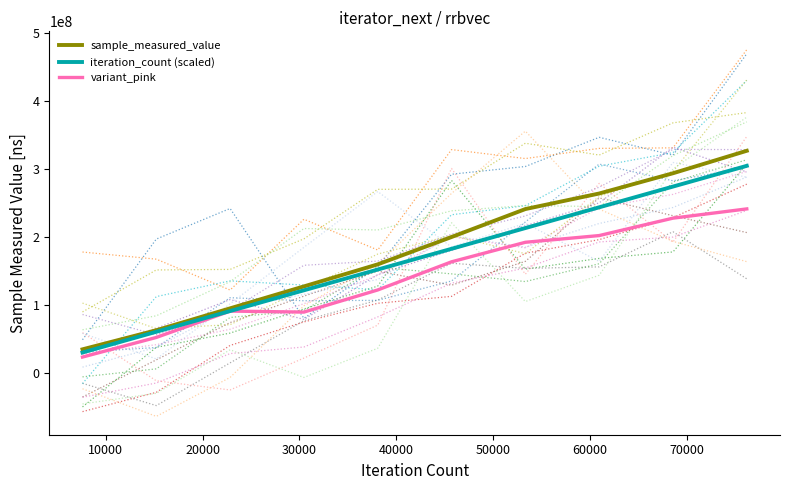

What is the minimum value for sample_measured_value?

35146035.0